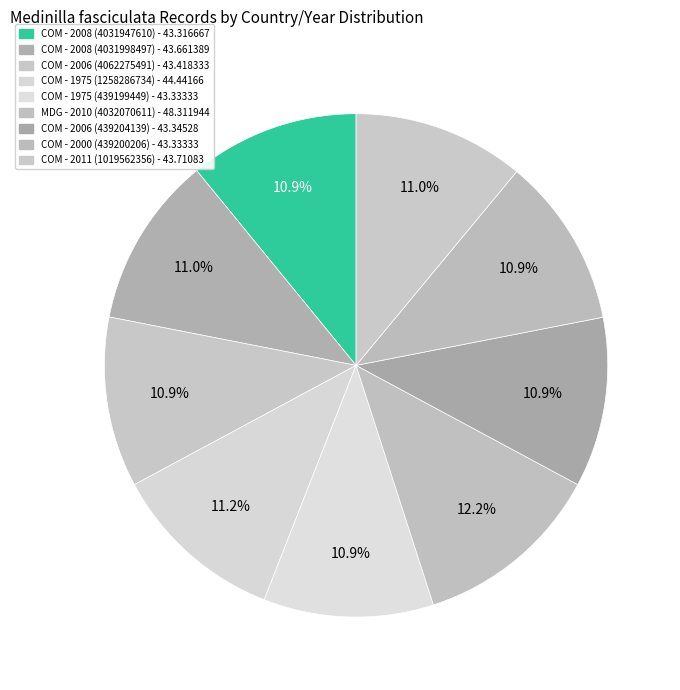

Is it true that MDG - 2010 (4032070611) is 12% of the pie?

True